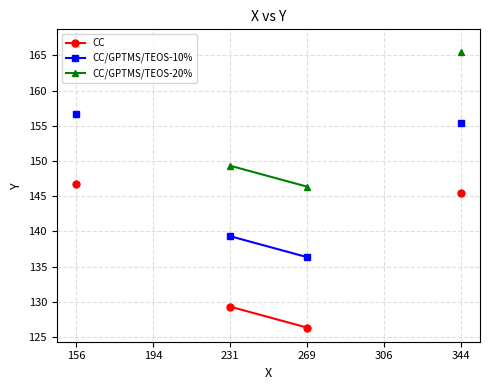

True or false: CC/GPTMS/TEOS-10% and CC cross at least once.

False